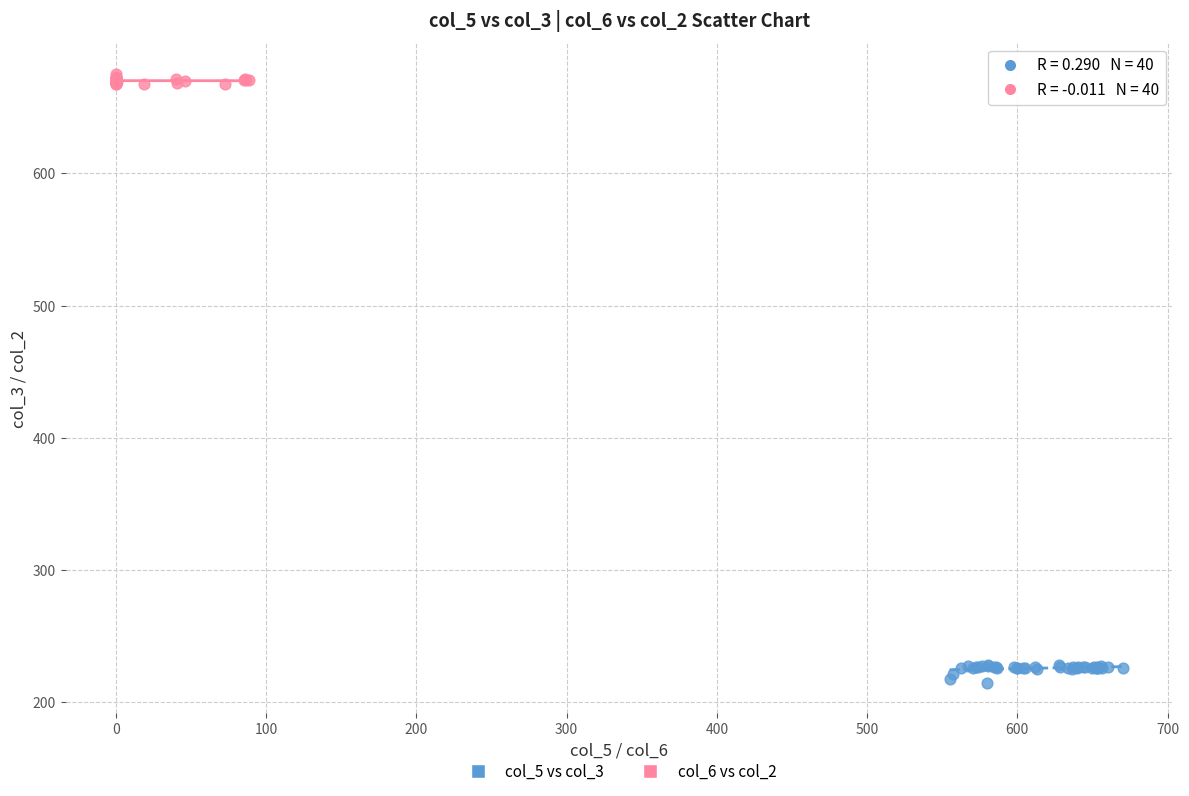

Which series reaches the maximum Y coordinate?

col_6 vs col_2